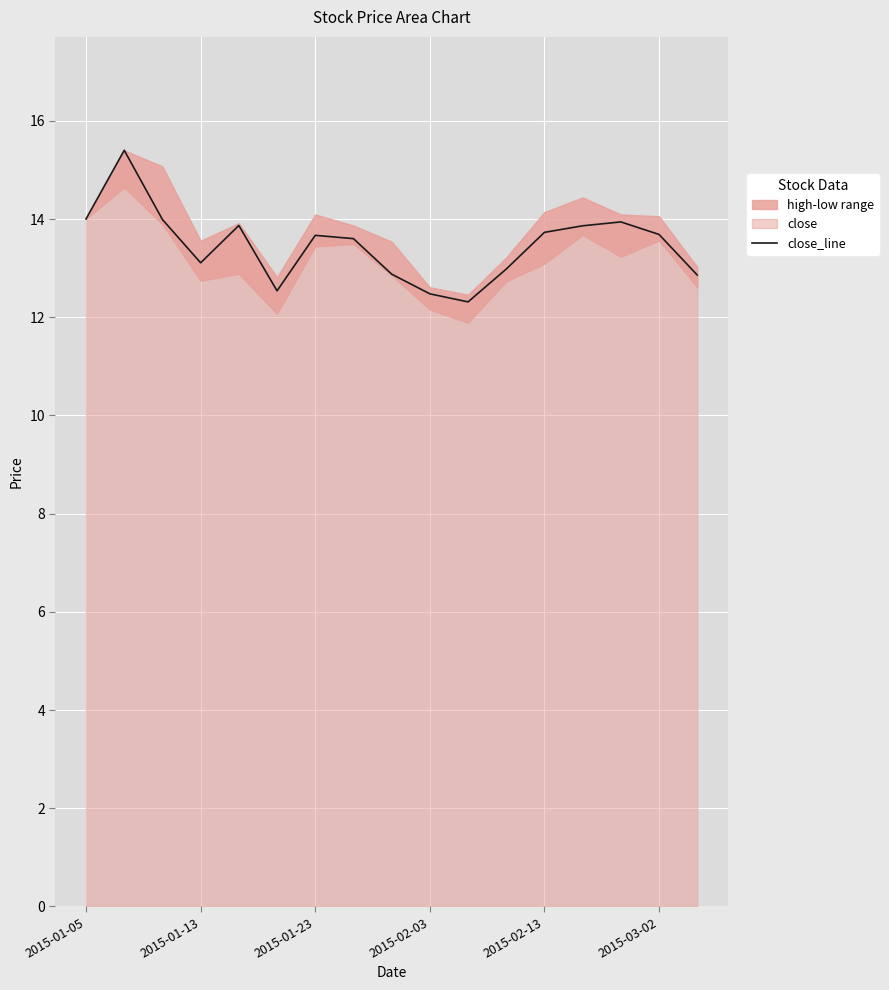

What is the difference between the second highest and second lowest values?

1.5